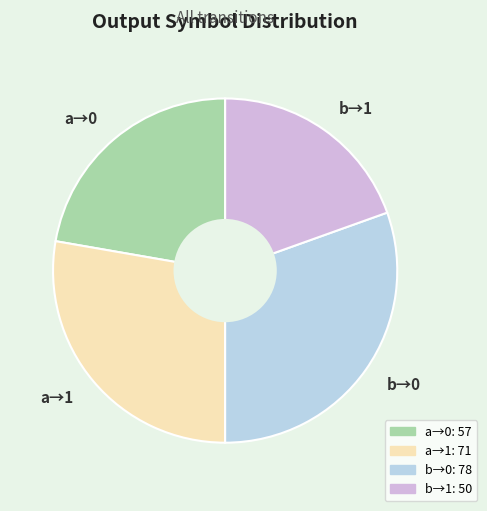

Is the sum of a→1 and b→0 greater than half?

Yes